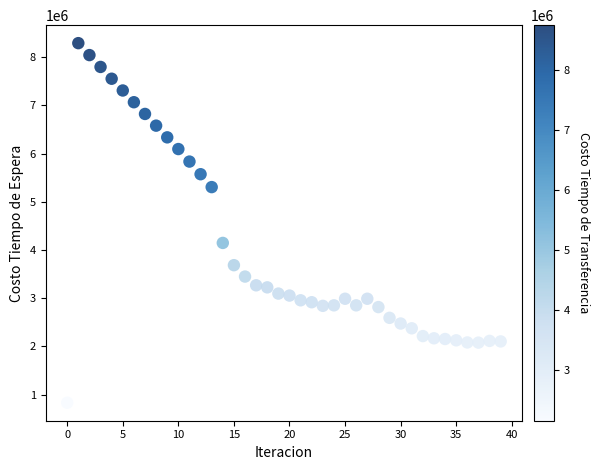

What Y value in the scatter plot is closest to 4560921?

4146292.0